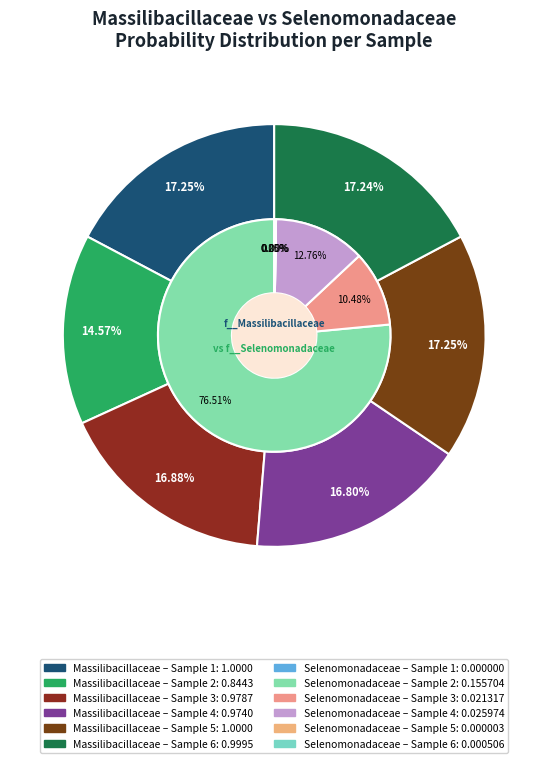

Does any single category account for the majority?

No